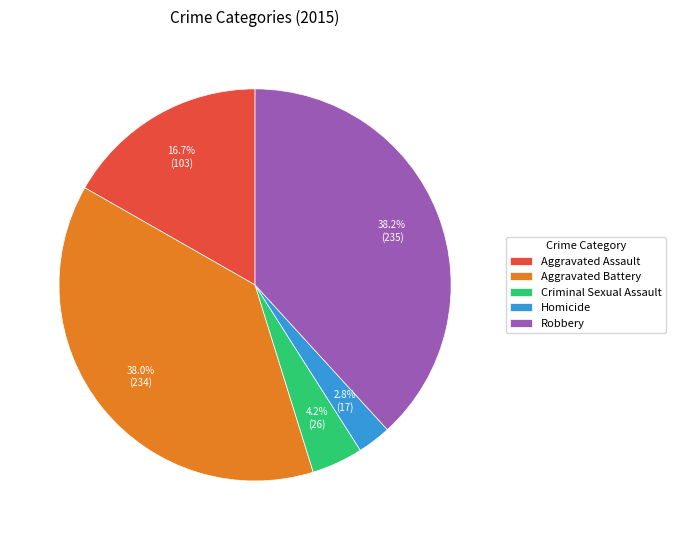

To the nearest percent, what is the combined percentage of Criminal Sexual Assault and Homicide?

7%